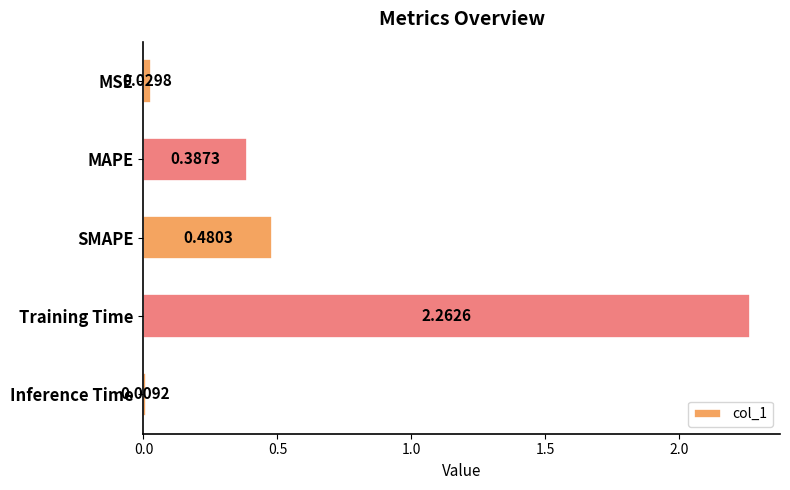

Rank the categories by value from highest to lowest.

Training Time, SMAPE, MAPE, MSE, Inference Time